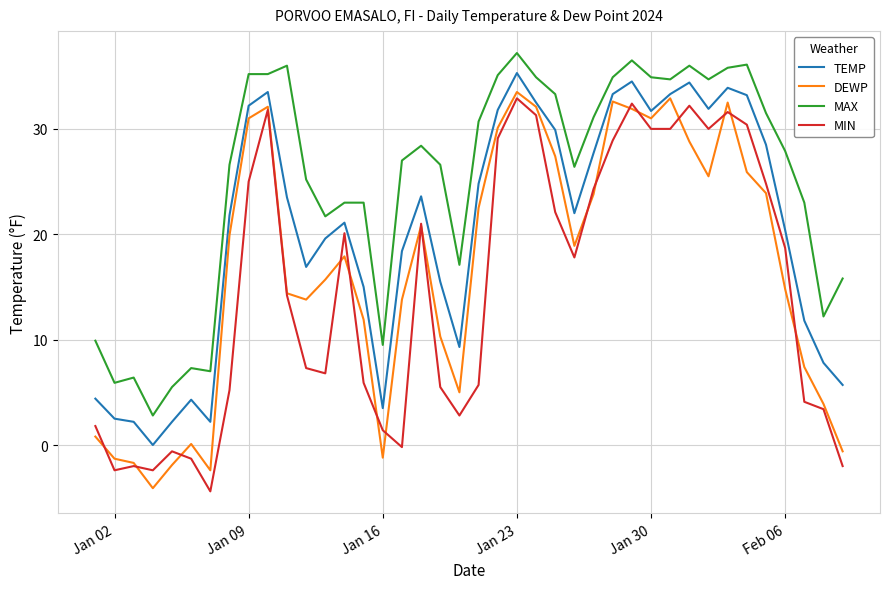

What is the average value of the TEMP series?

20.4